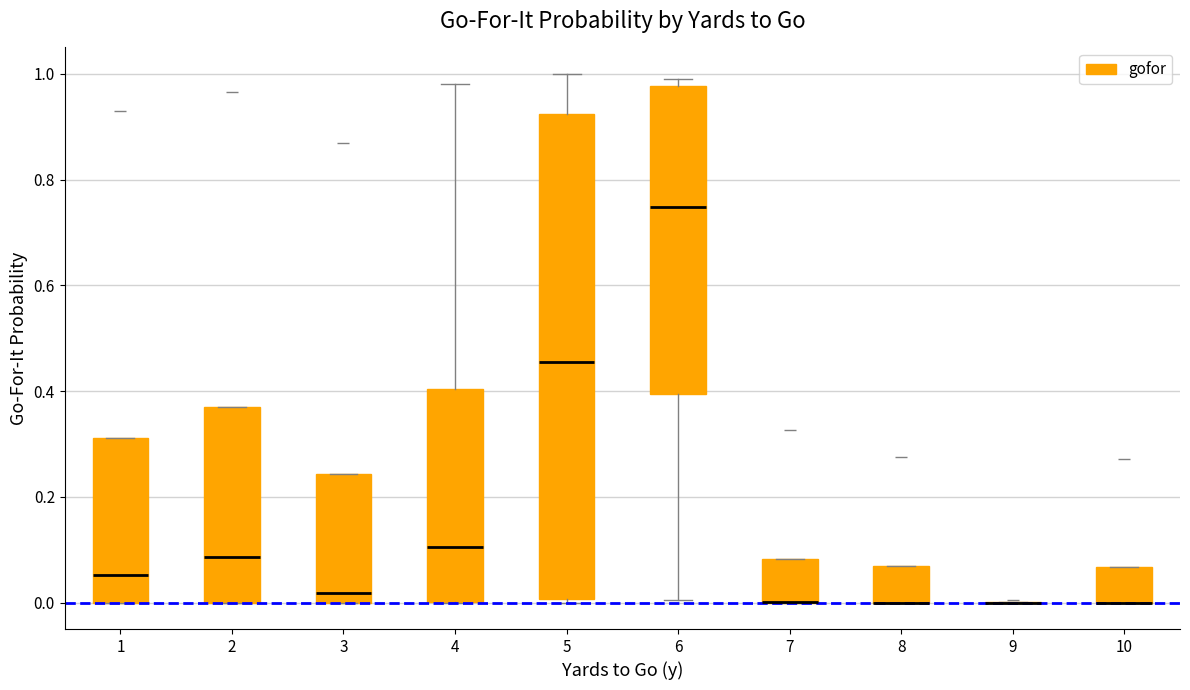

Where is the upper edge of the box at x = 8 on the y-axis? The values are not printed on the chart, so give them approximately, as read against the axis.

0.06